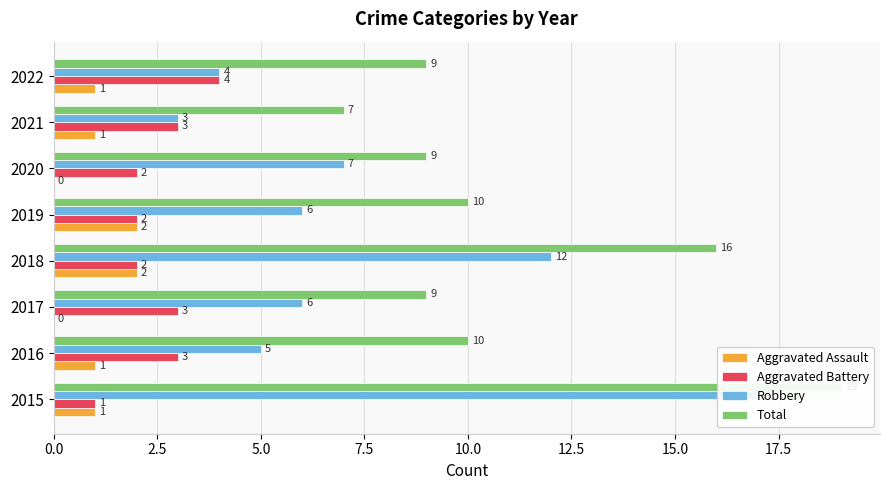

True or false: Total has a value of 19 at 2015.

True